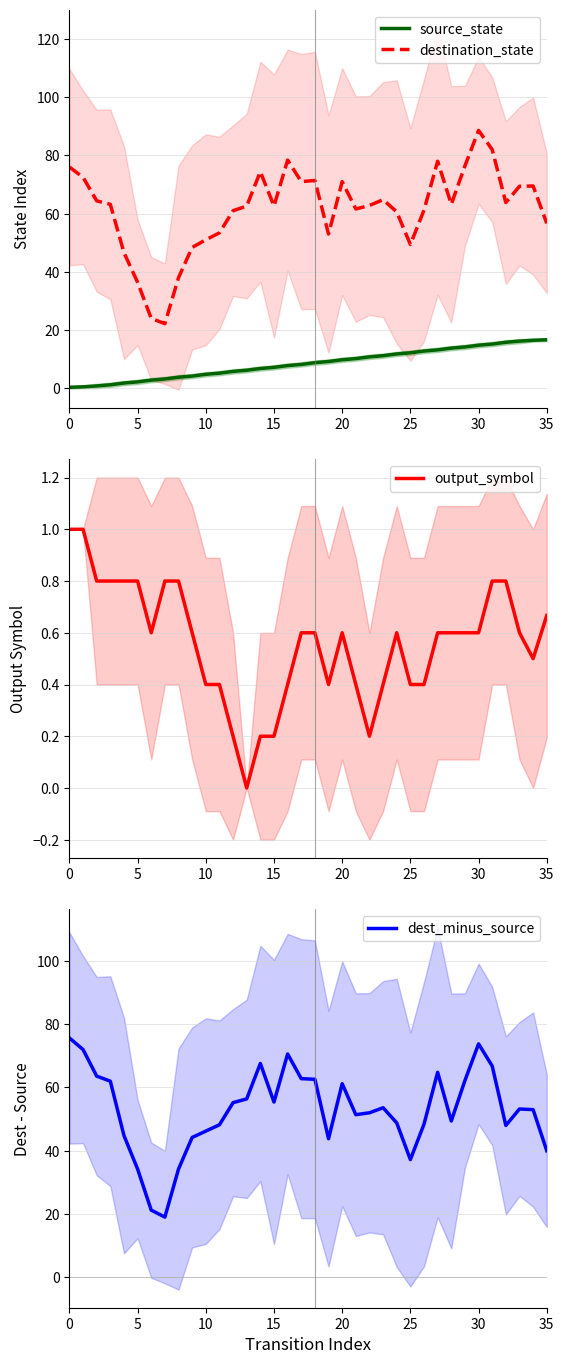

How many lines are shown in the chart?

4